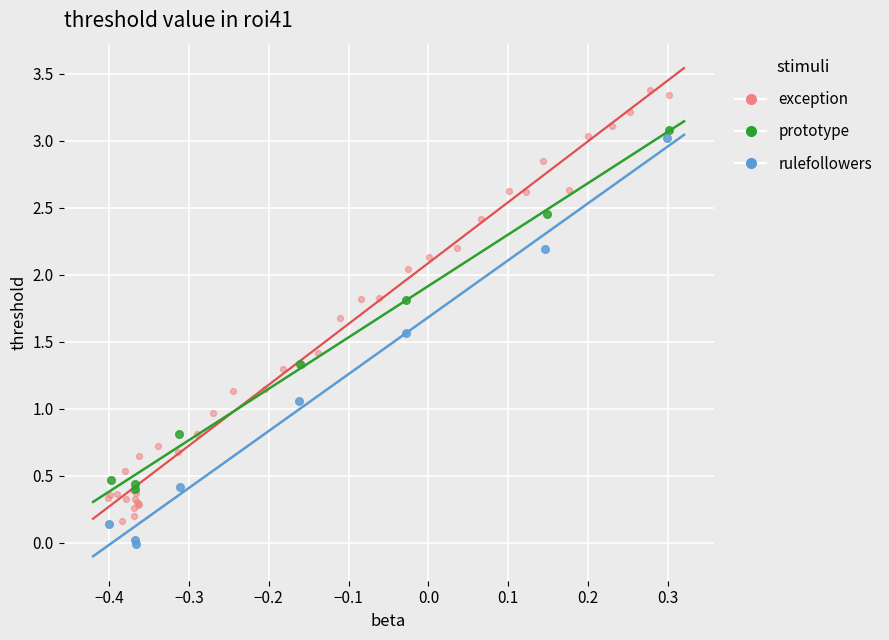

Which series reaches the minimum Y coordinate?

rulefollowers